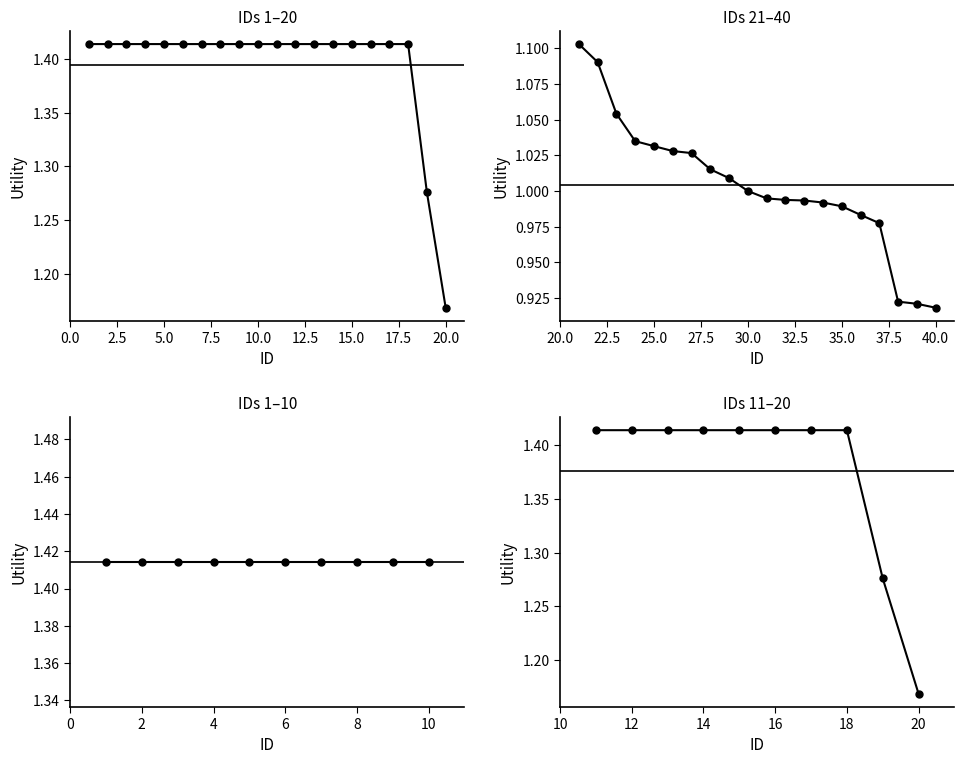

Count the number of data series in this chart.

1